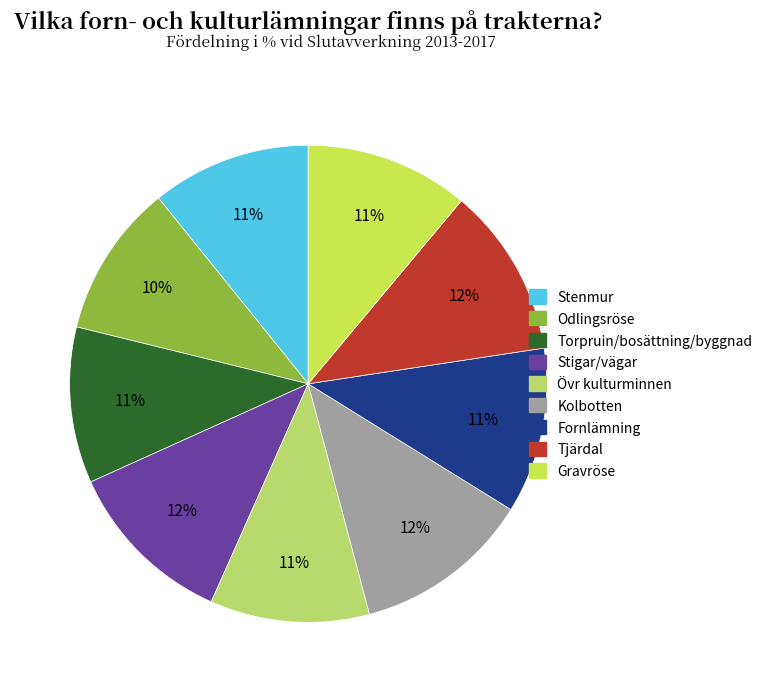

Count the number of slices in the pie.

9